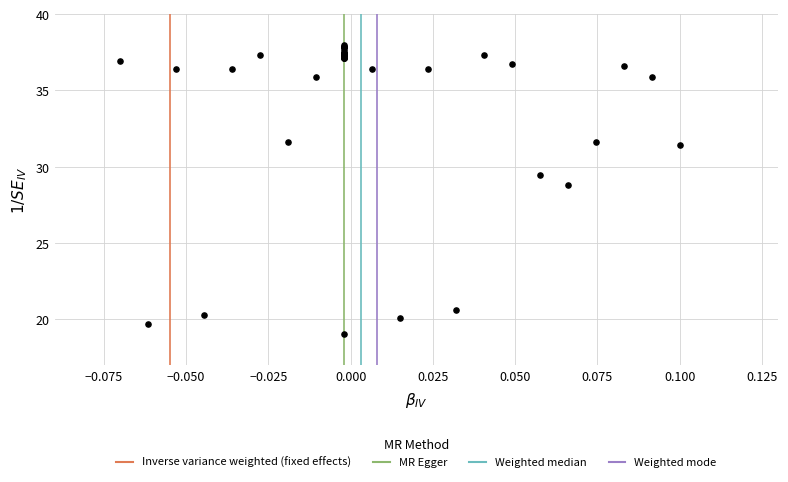

What Y value in the scatter plot is closest to 28?

28.8